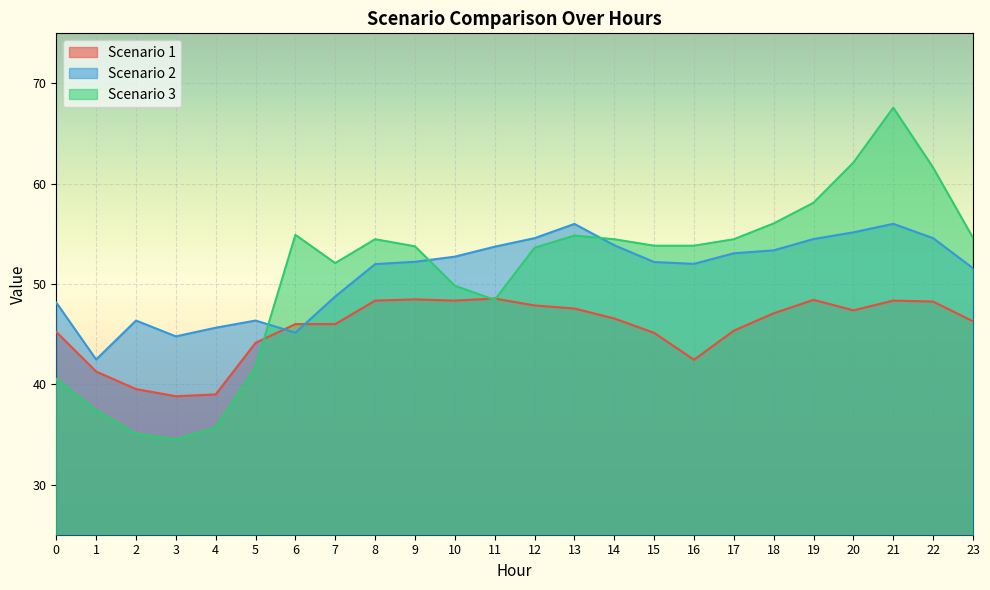

True or false: Scenario 2 has more than 1 points higher than both neighbors.

True